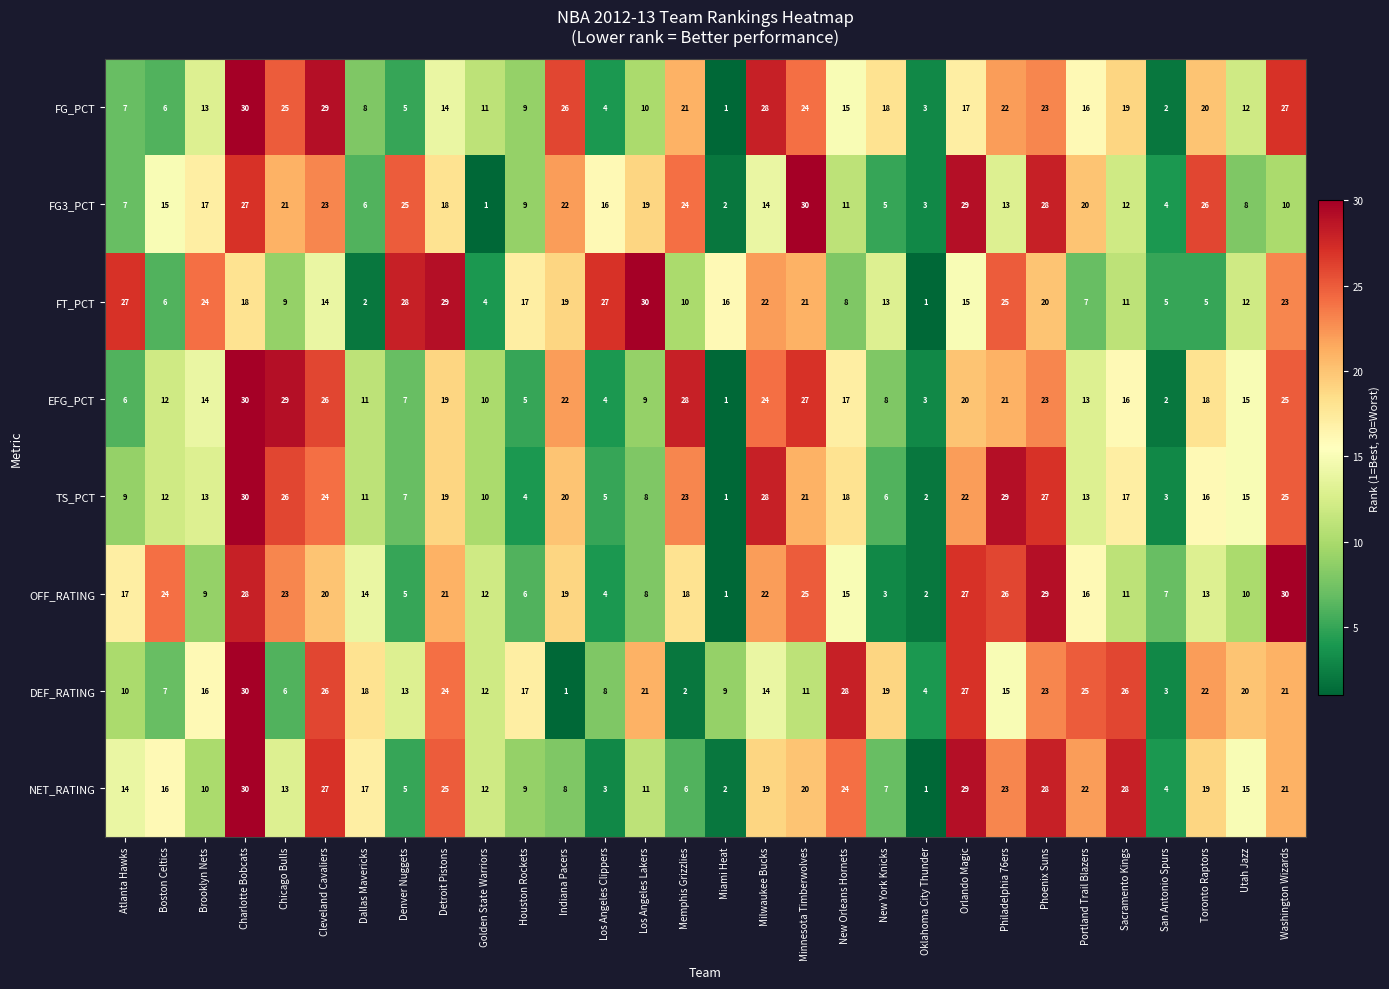

Which series has the largest total across all categories?

DEF_RATING